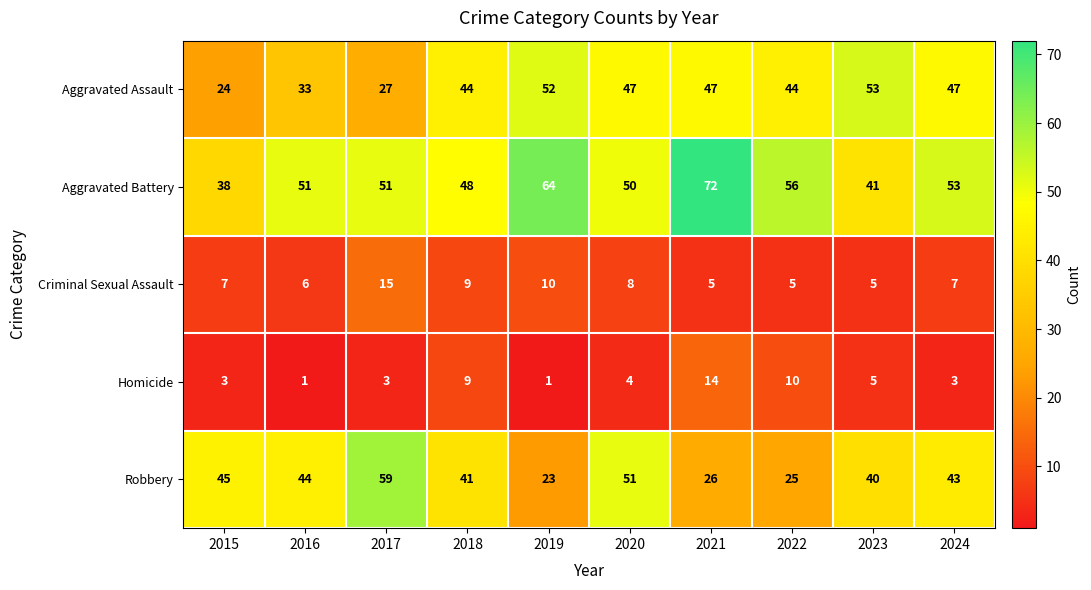

Where does the Robbery series first go above 43?

2015